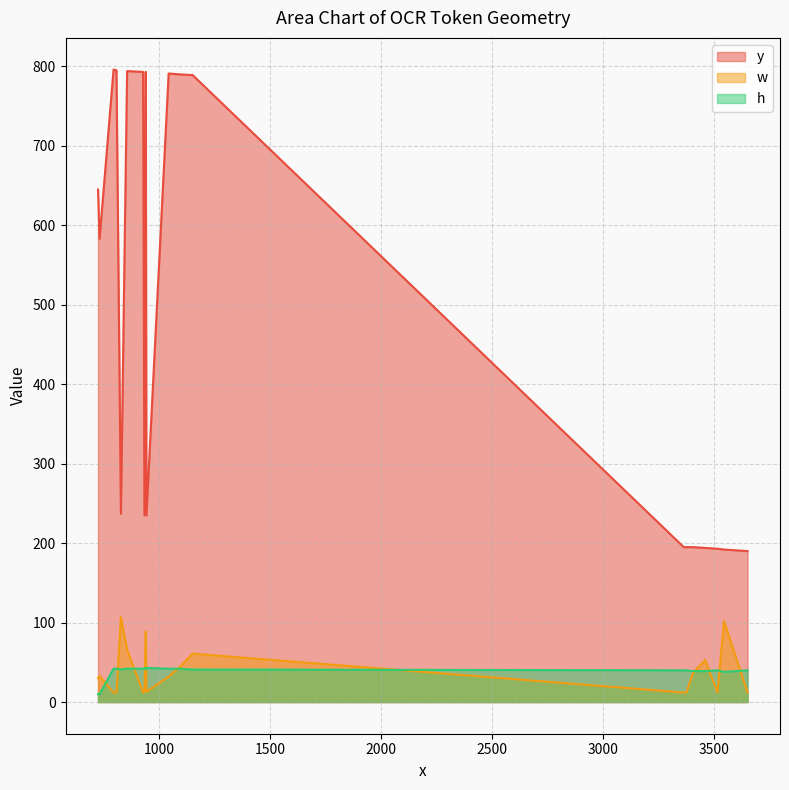

True or false: h has a value of 40 at 3649.

True